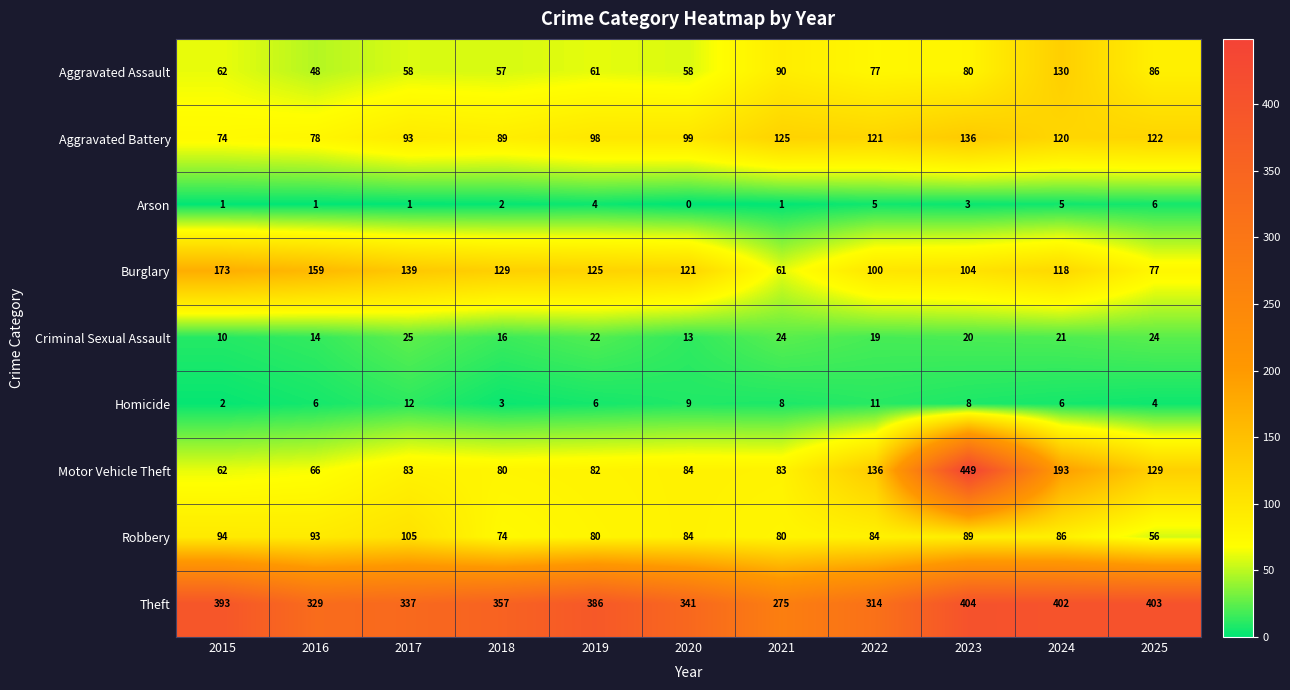

Which series has the largest range (max minus min)?

Motor Vehicle Theft